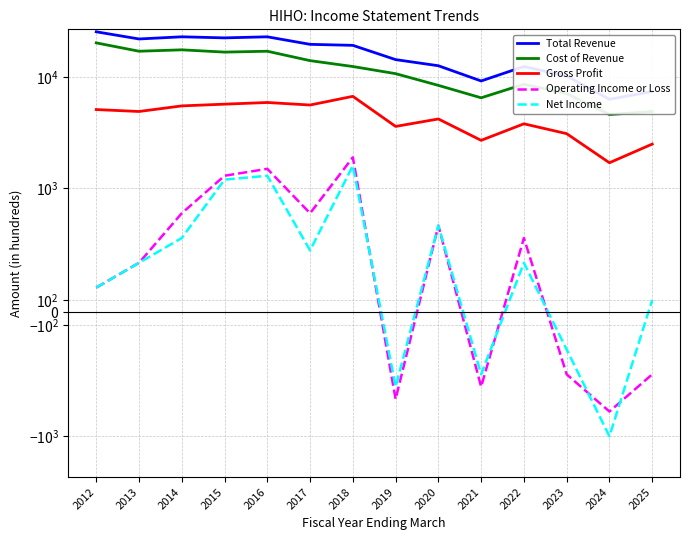

Reading left to right, what are all the values shown in this chart?

Total Revenue: 25400	21900	22900	22400	22900	19600	19200	14300	12600	9200	12400	10200	6300	7400
Cost of Revenue: 20200	17000	17500	16700	17000	14000	12400	10700	8400	6500	8600	7100	4600	4900
Gross Profit: 5100	4900	5500	5700	5900	5600	6700	3600	4200	2700	3800	3100	1700	2500
Operating Income or Loss: 200	400	800	1300	1500	800	1900	-700	700	-600	600	-500	-800	-500
Net Income: 200	400	600	1200	1300	500	1600	-600	700	-500	400	-300	-1000	100